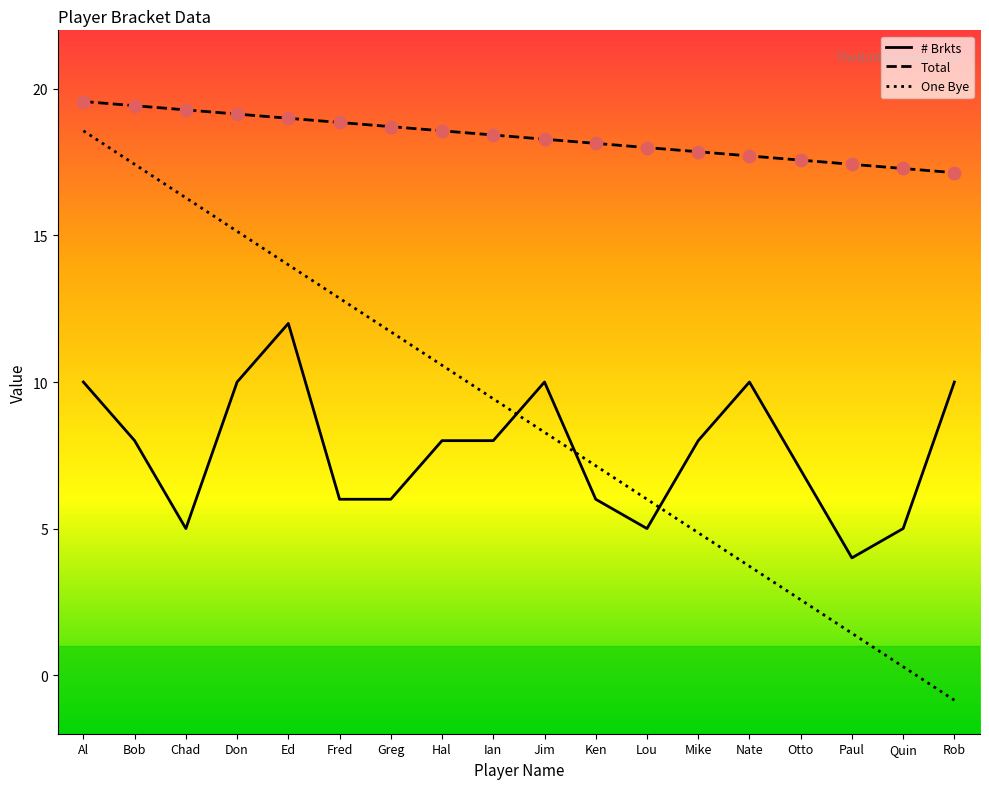

Which series has the widest spread of values?

One Bye